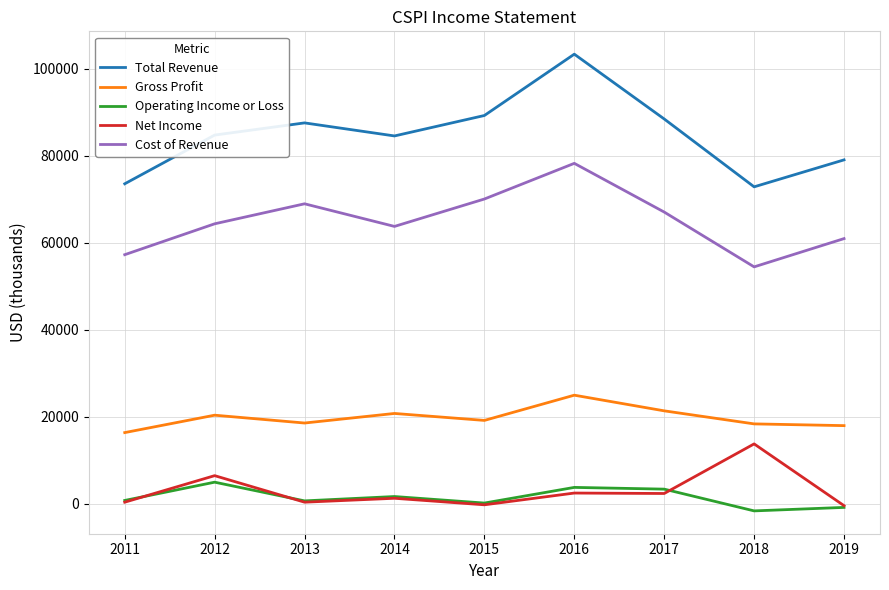

True or false: Gross Profit has a value of 21400 at 2017.

True